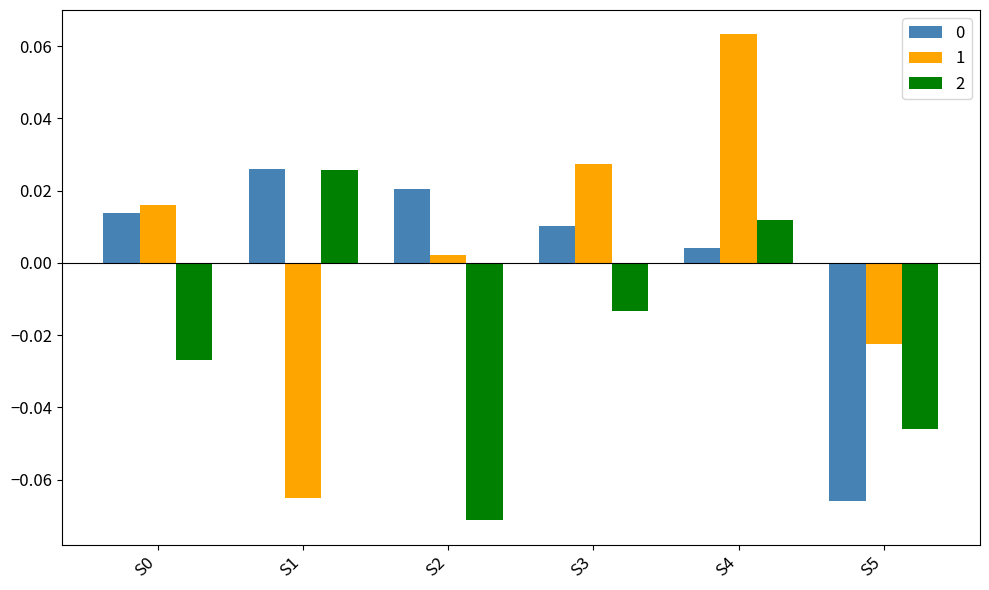

Which category has the lowest value across all series?

S2